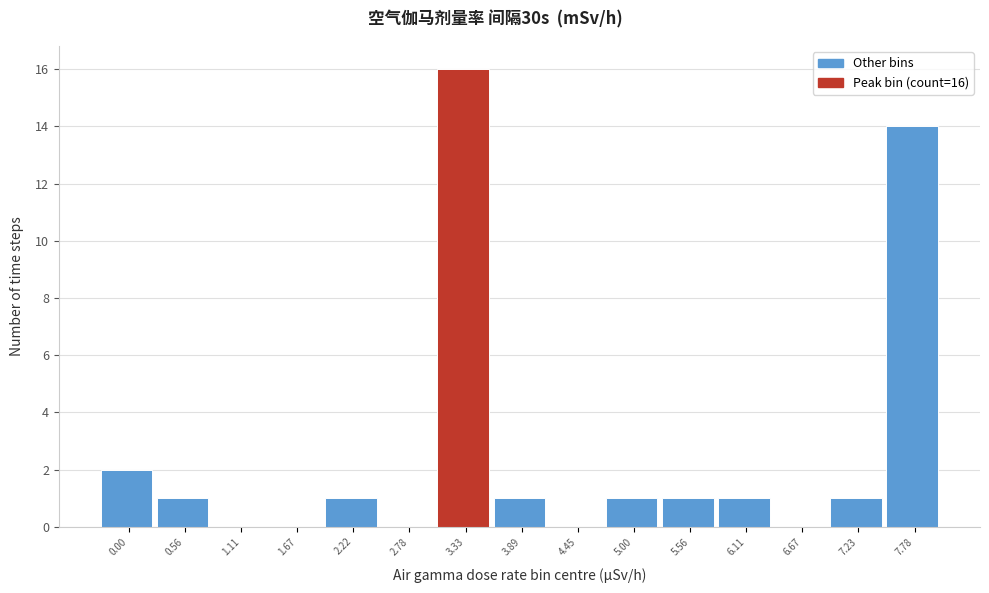

Reading left to right, list all the values displayed in this chart.

0.00=2	0.56=1	1.11=0	1.67=0	2.22=1	2.78=0	3.33=16	3.89=1	4.45=0	5.00=1	5.56=1	6.11=1	6.67=0	7.23=1	7.78=14